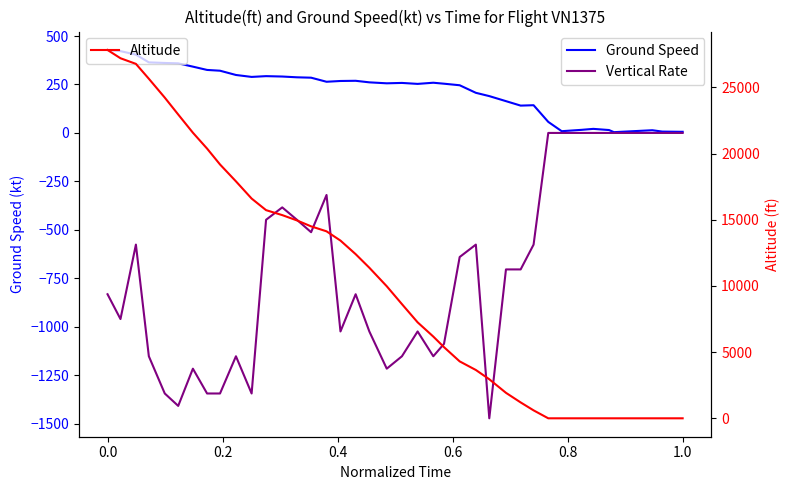

How many data points does each series have?

40